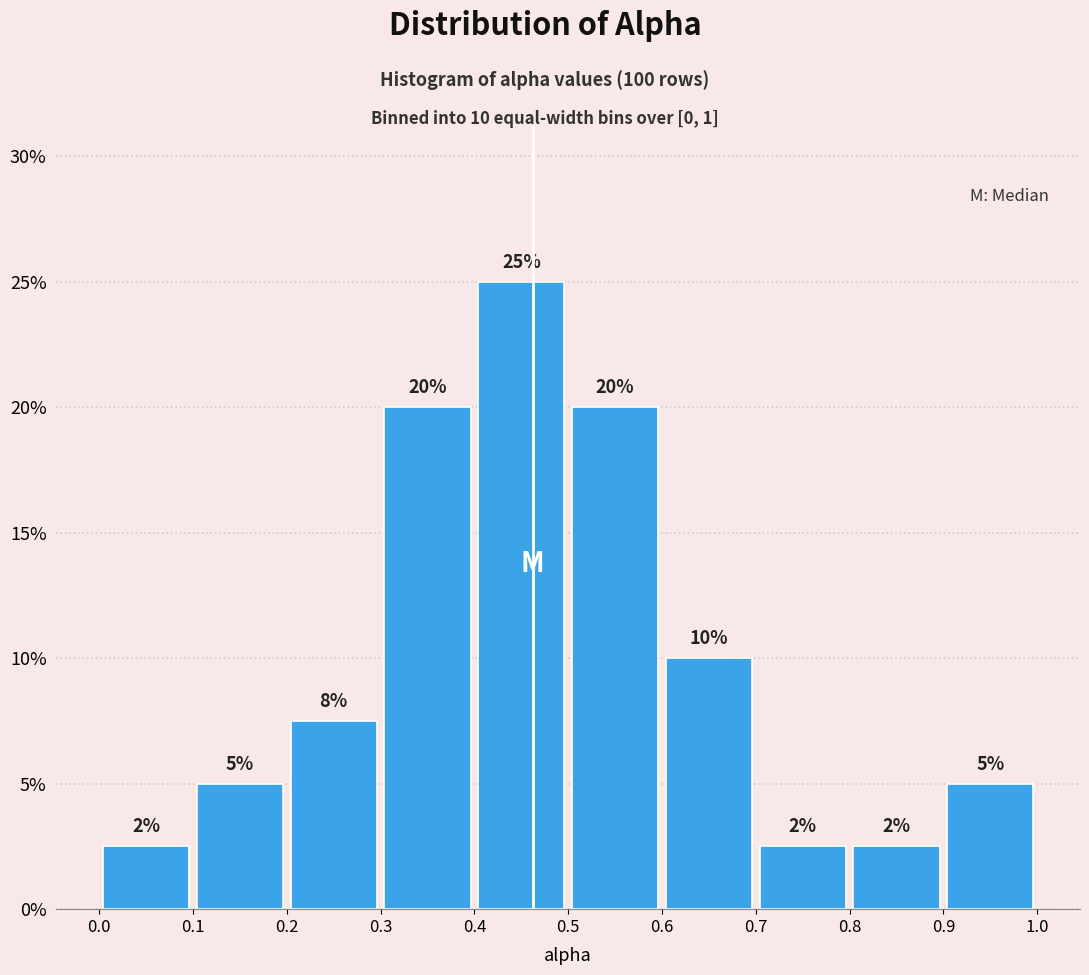

Which range on the x-axis has the tallest bar?

0.4 to 0.5